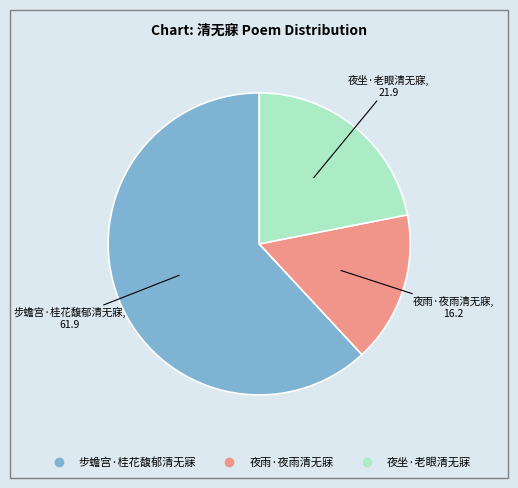

What is the majority slice?

步蟾宫·桂花馥郁清无寐